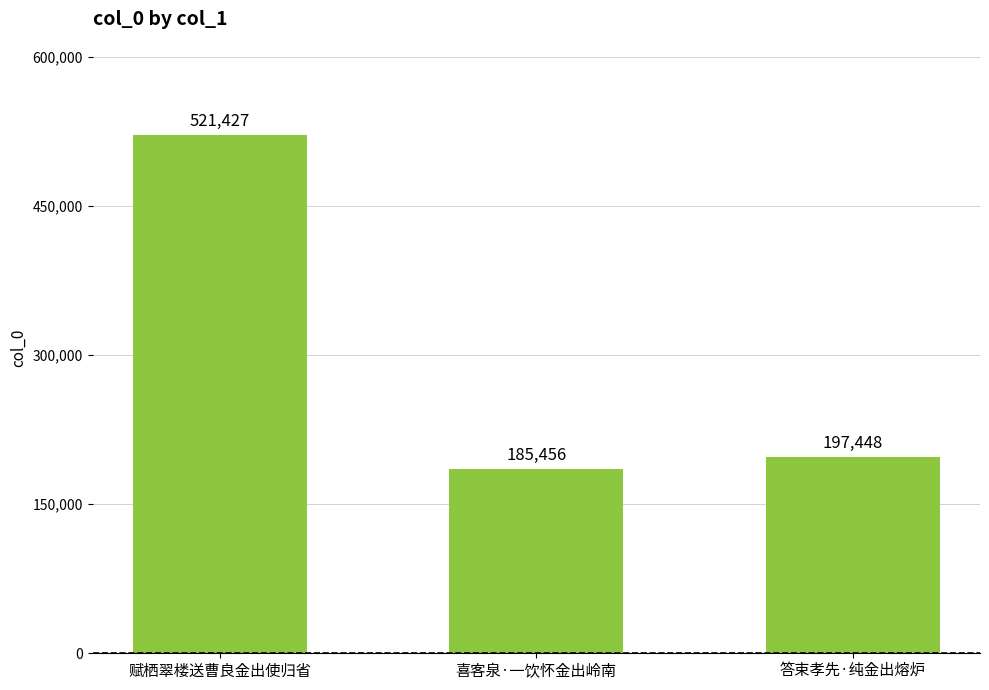

What is the difference between the maximum and minimum values?

335971